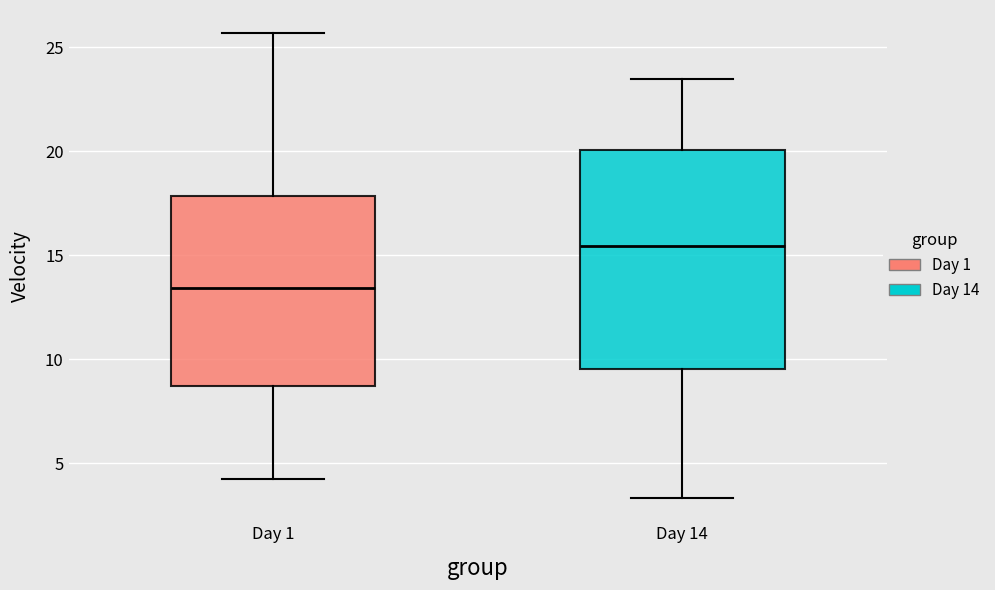

Reading left to right, read every box against the y-axis: the position of its median line, the range the box covers, and the ends of its whiskers. The values are not printed on the chart, so give them approximately, as read against the axis.

Day 1: median 13.5, box 8.5 to 18.0, whiskers 4.0 to 25.5
Day 14: median 15.5, box 9.5 to 20.0, whiskers 3.5 to 23.5